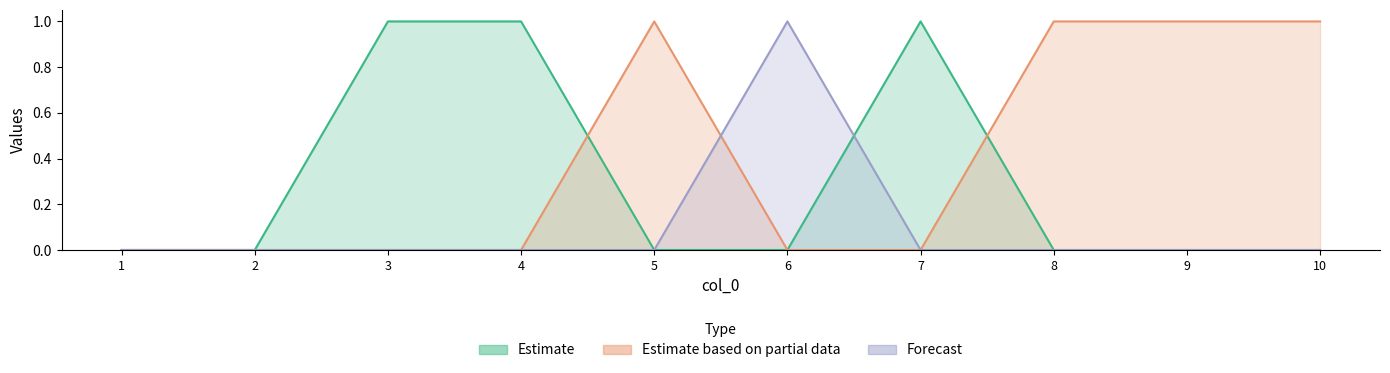

What is the difference between the col_2 values at 7 and 1?

1